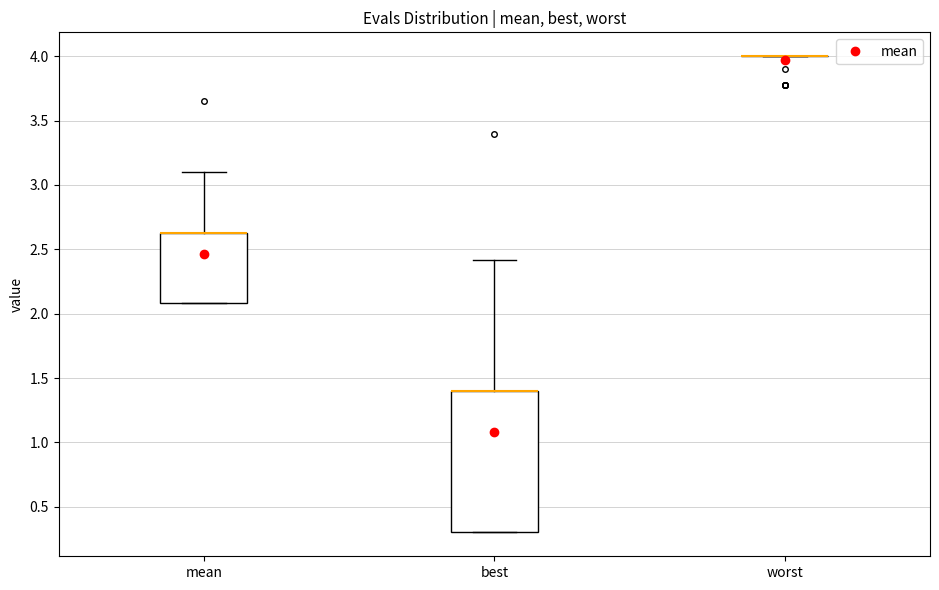

Reading left to right, transcribe this box plot: for each box, give where its median line is, the range the box spans, and where its two whiskers end, as read against the y-axis. The values are not printed on the chart, so give them approximately, as read against the axis.

mean: median 2.65 (drawn on the box's upper edge), box 2.10 to 2.65, whiskers 2.10 to 3.10
best: median 1.40 (drawn on the box's upper edge), box 0.30 to 1.40, whiskers 0.30 to 2.40
worst: box collapsed to a line at 4.00, whiskers 4.00 to 4.00